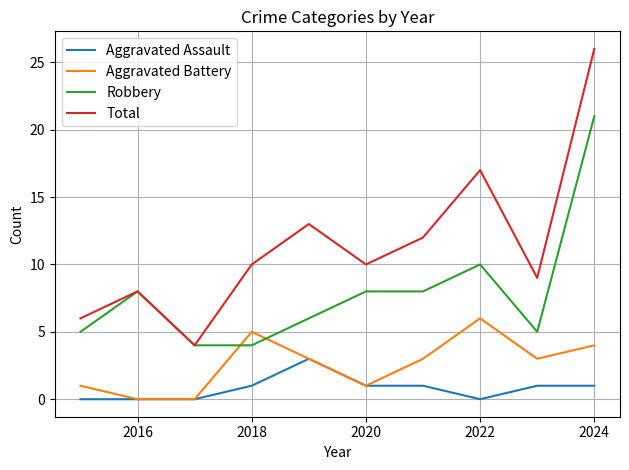

Rank the series by their average value, from lowest to highest.

Aggravated Assault, Aggravated Battery, Robbery, Total